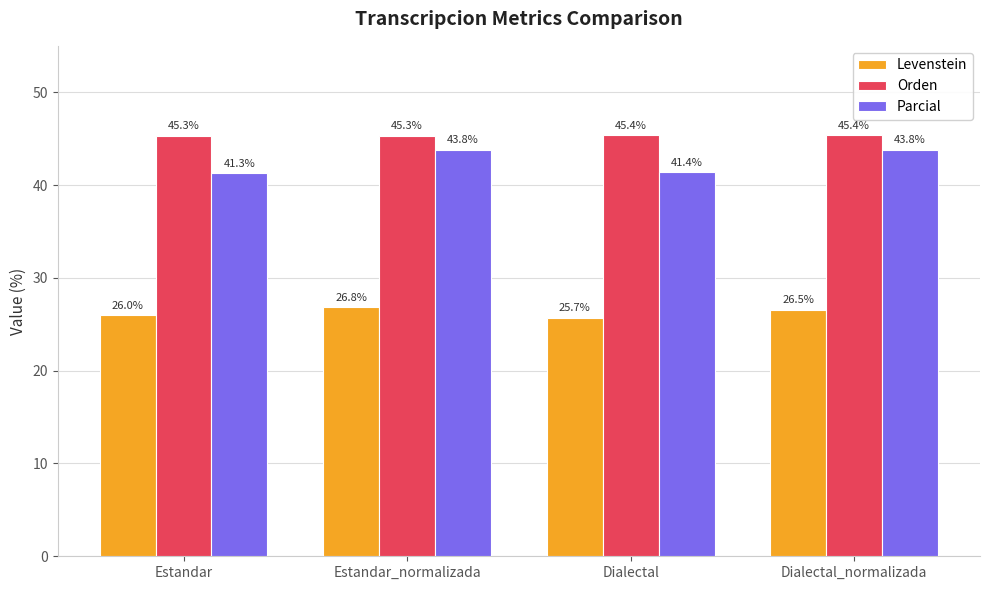

What is the difference between the maximum and minimum values in the Orden series?

0.1